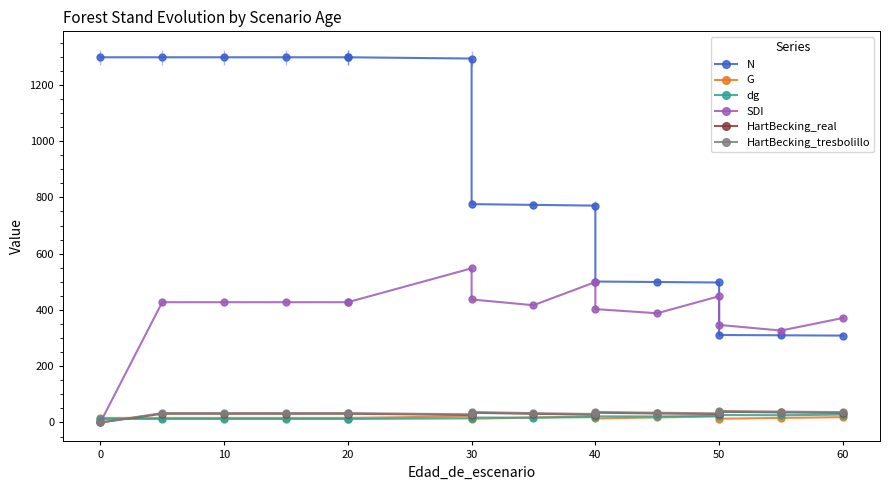

True or false: HartBecking_real and SDI intersect in this chart.

False